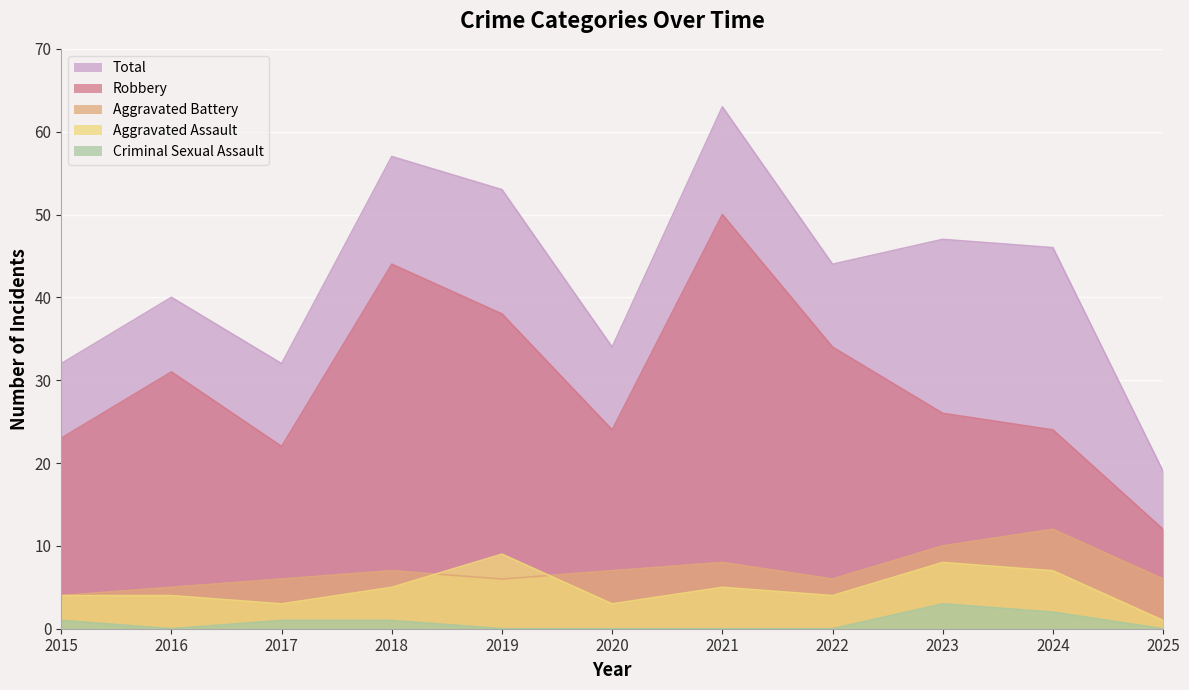

What are all the series names shown in the legend?

Total, Robbery, Aggravated Battery, Aggravated Assault, Criminal Sexual Assault